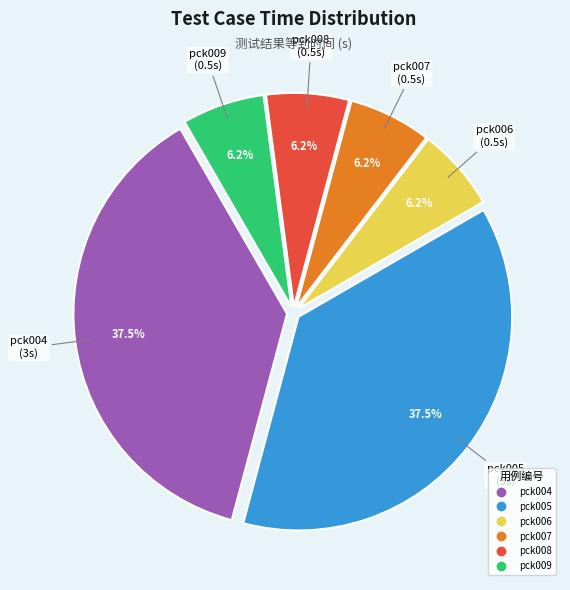

How many slices are in this pie chart?

6